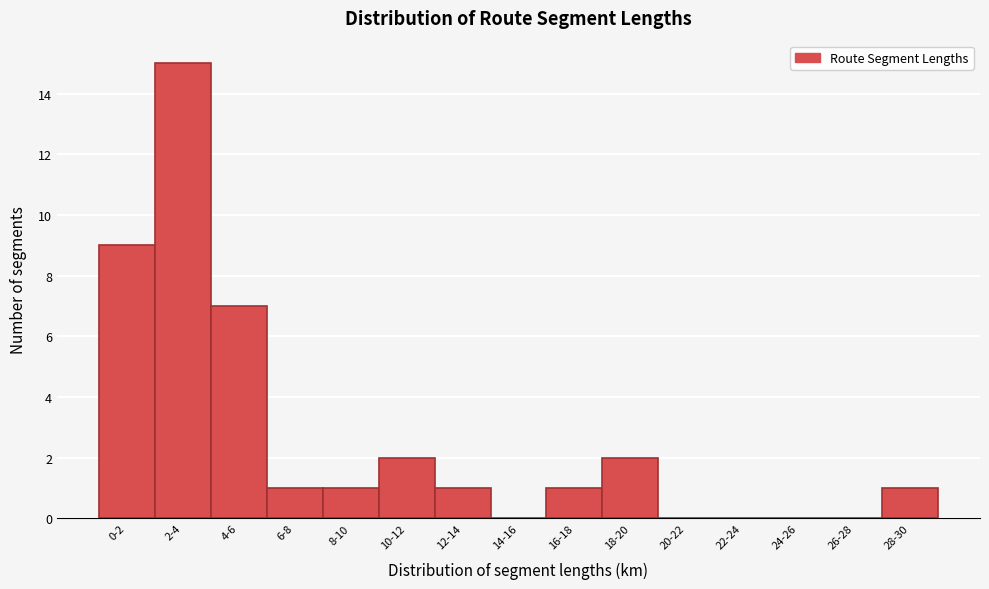

Reading left to right, what are all the values shown in this chart?

0-2=9	2-4=15	4-6=7	6-8=1	8-10=1	10-12=2	12-14=1	14-16=0	16-18=1	18-20=2	20-22=0	22-24=0	24-26=0	26-28=0	28-30=1